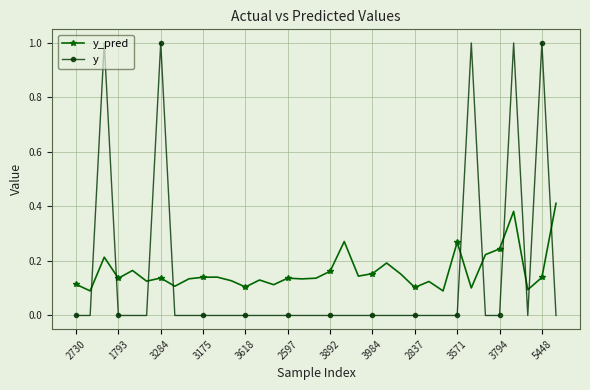

What is the sum of all y values?

5.0